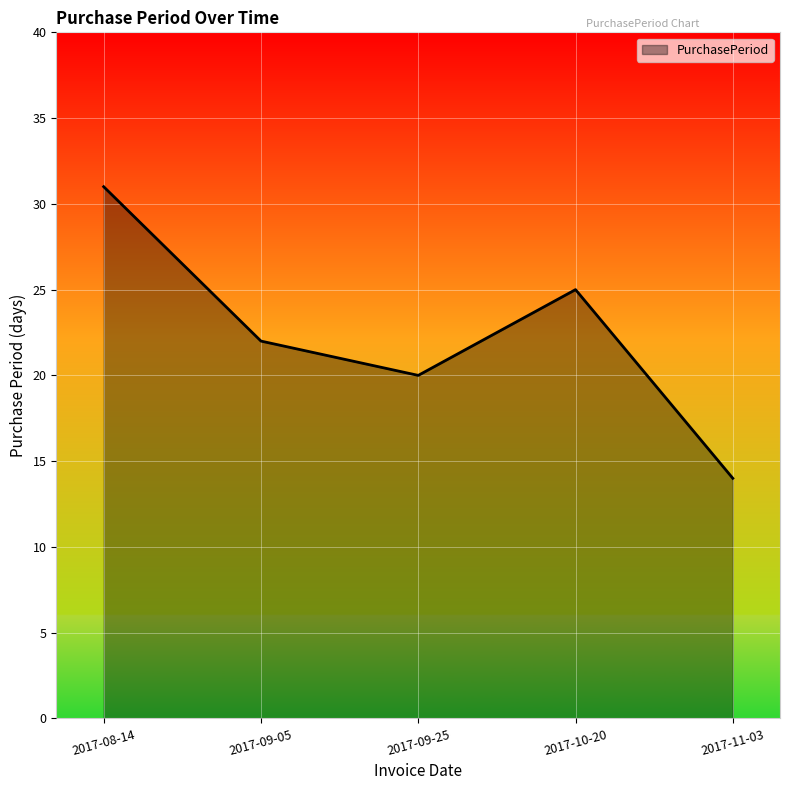

What is the difference between the maximum and minimum values?

17